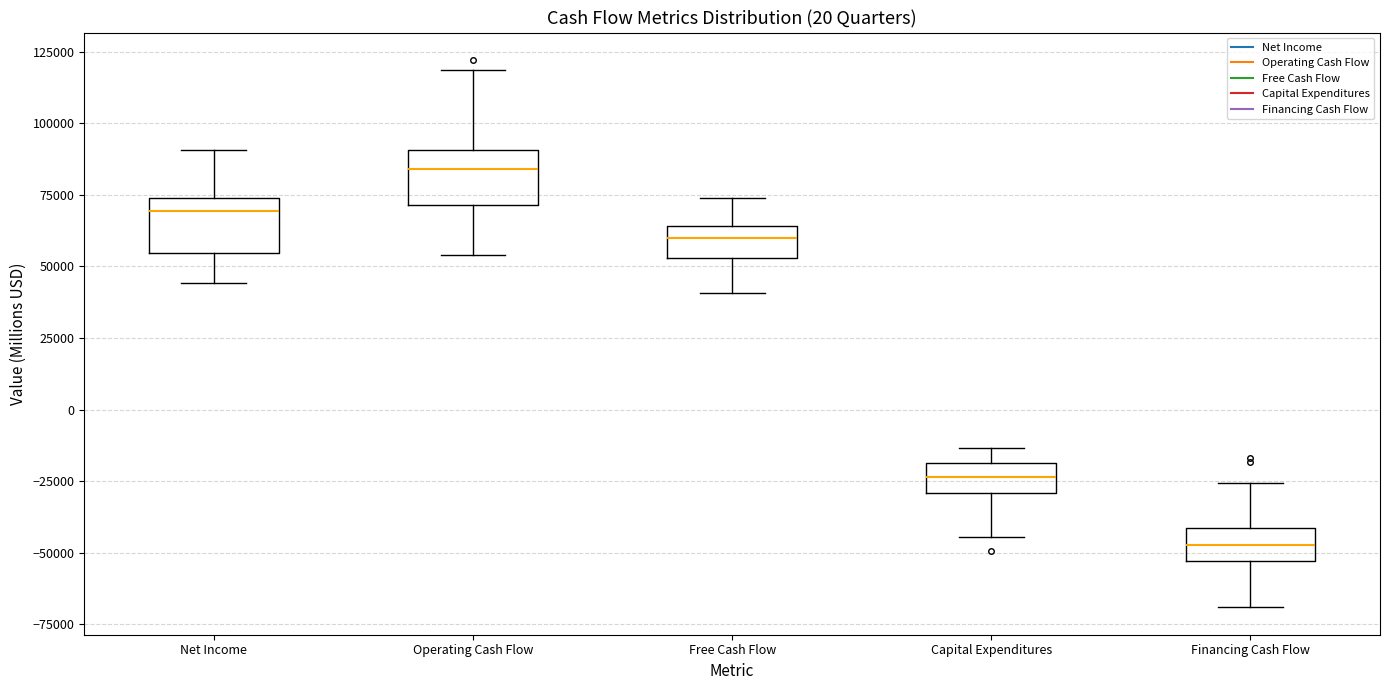

Which box has the highest median line?

Operating Cash Flow